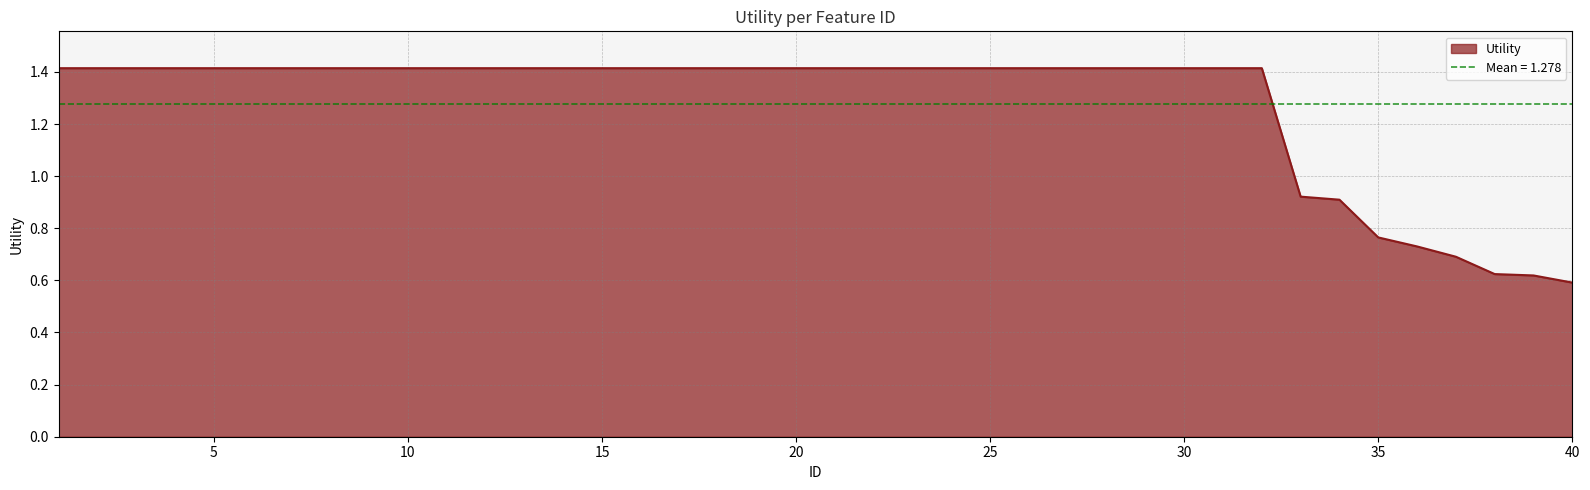

What is the average value?

1.3